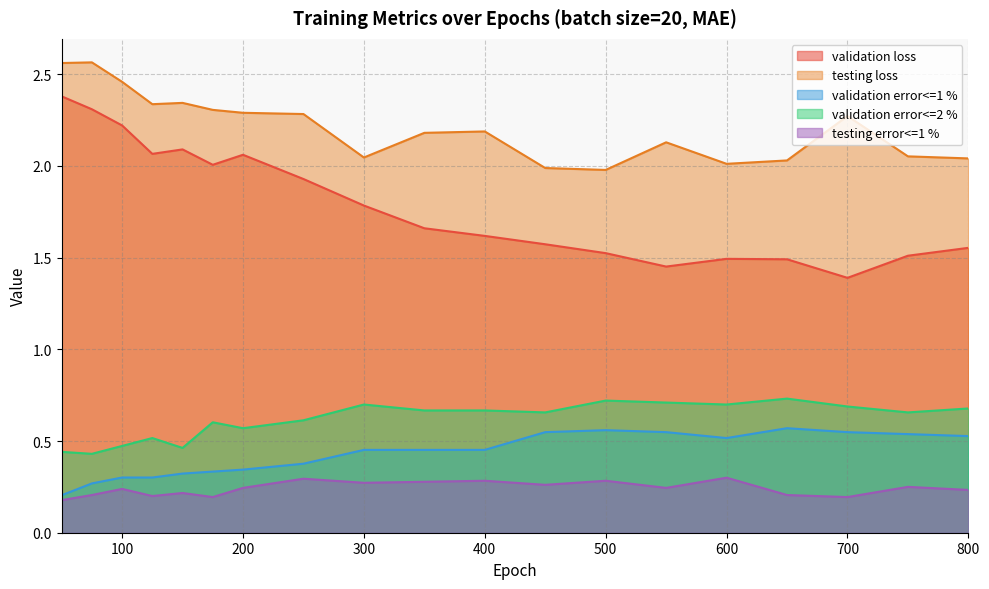

Between 550 and 800, which series saw the biggest shift?

validation loss